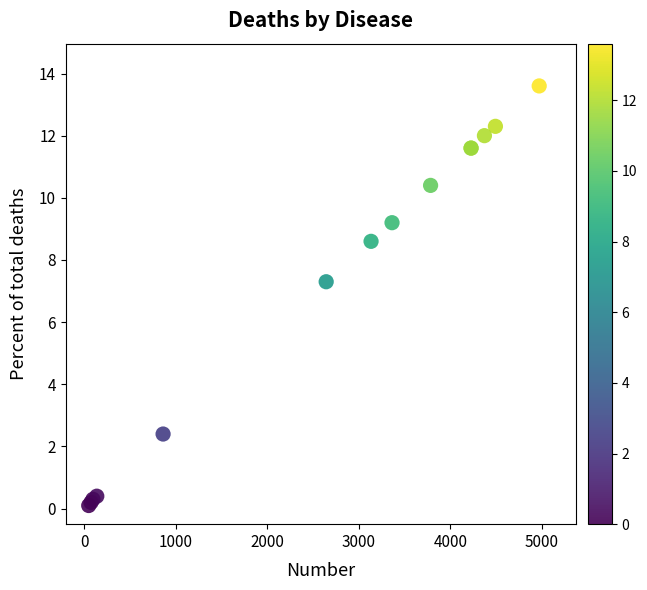

What Y value in the scatter plot is closest to 6?

7.3